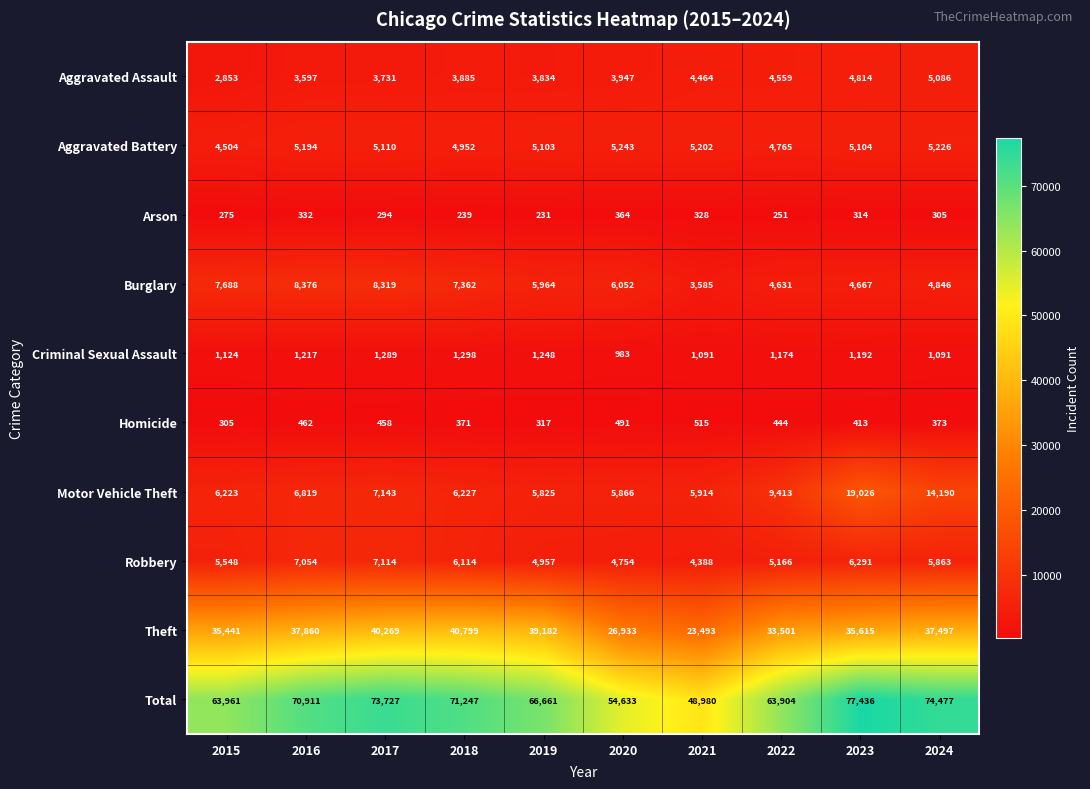

How many categories are shown in the chart?

10